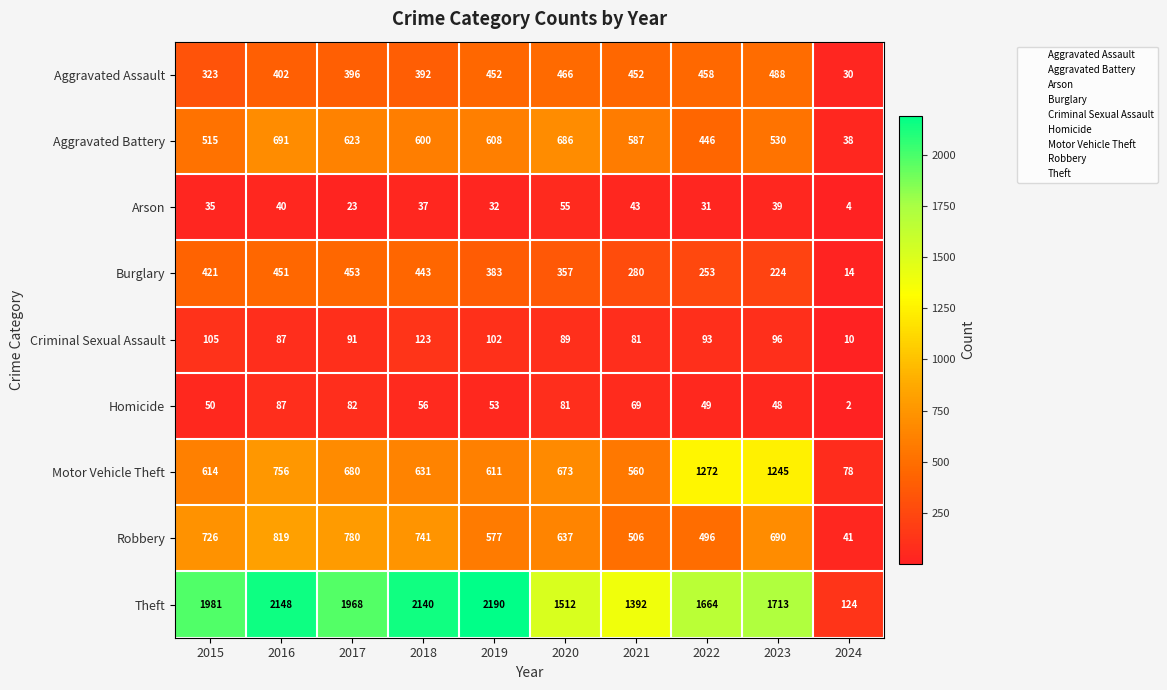

What is the lowest value of the Motor Vehicle Theft series?

78